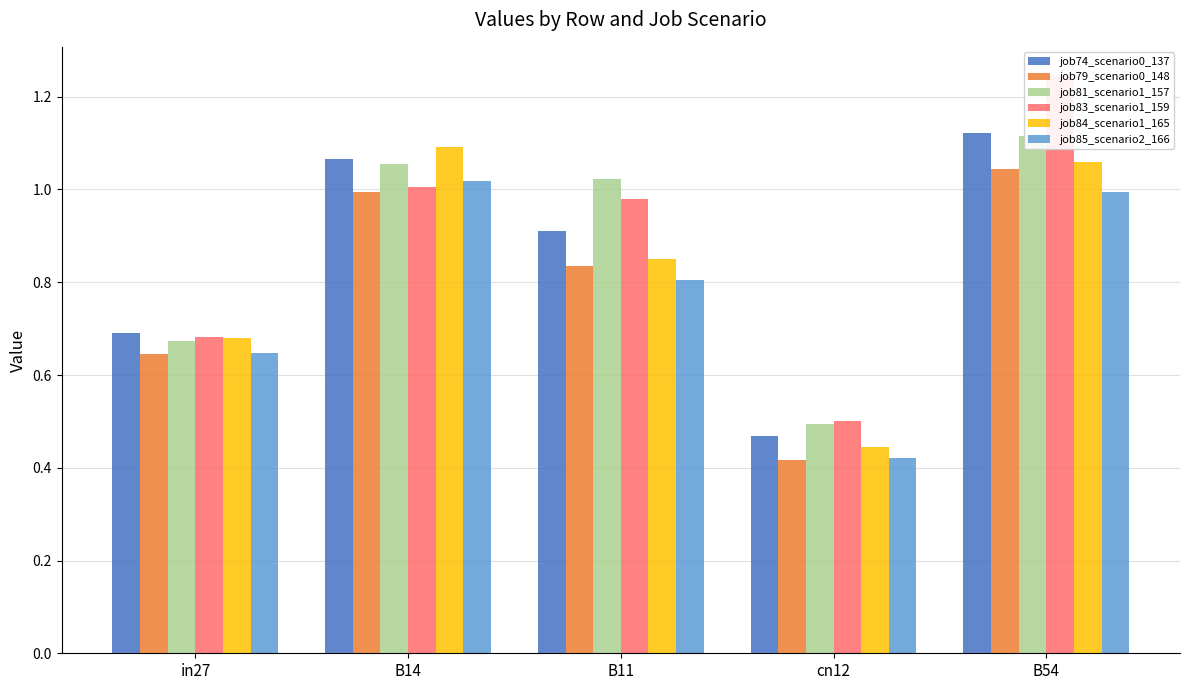

The value of job84_scenario1_165 at in27 is 1.1. True or false?

False